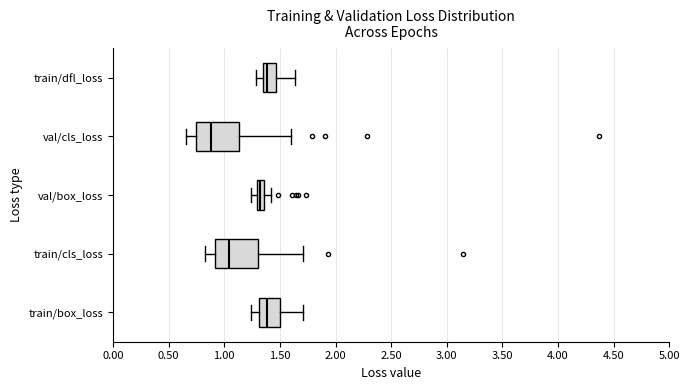

Which box's median line is the furthest to the left?

val/cls_loss